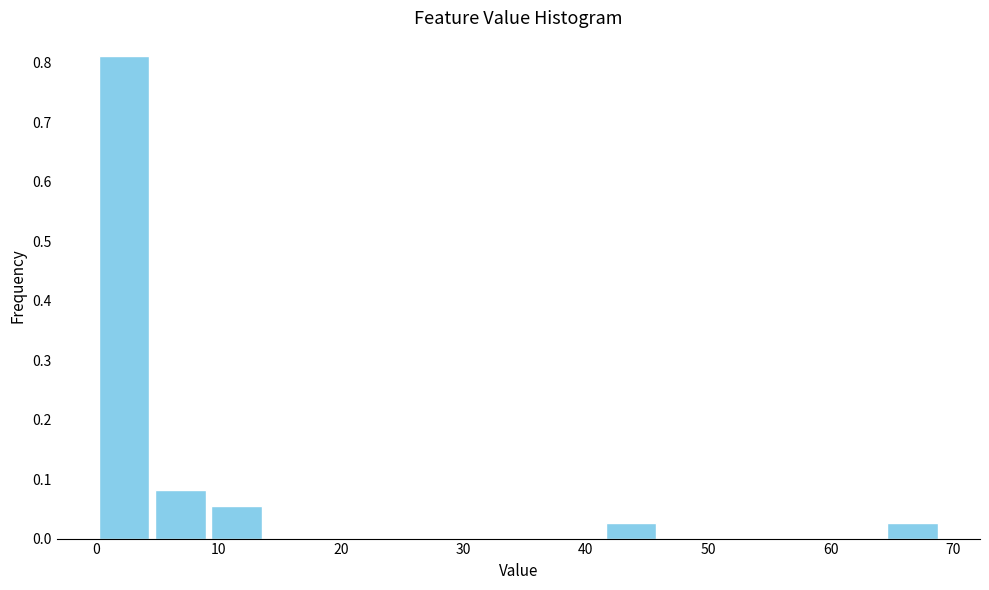

Which range on the x-axis has the tallest bar?

0 to 5